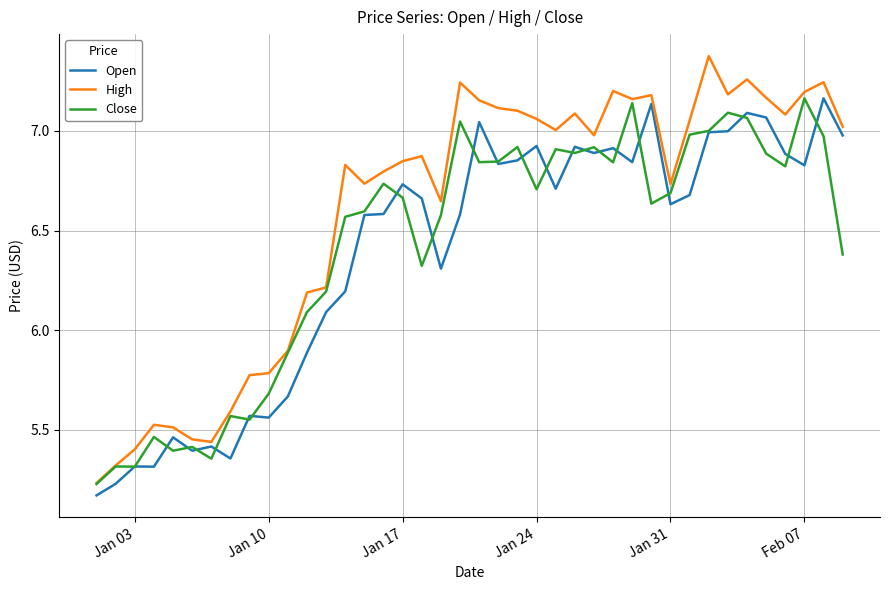

Which series has the largest total across all categories?

High